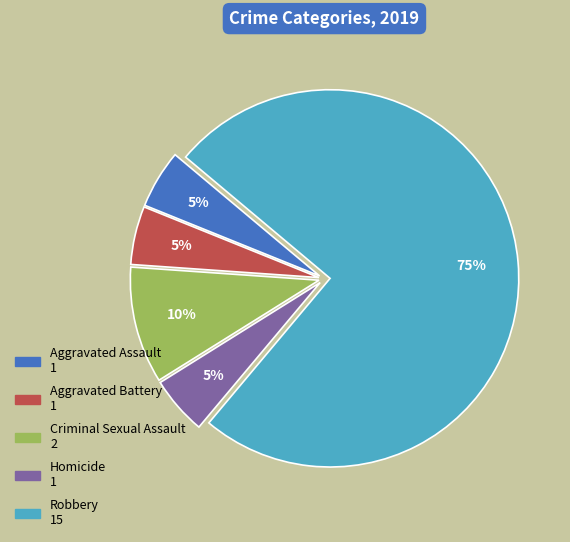

How many slices are in this pie chart?

5